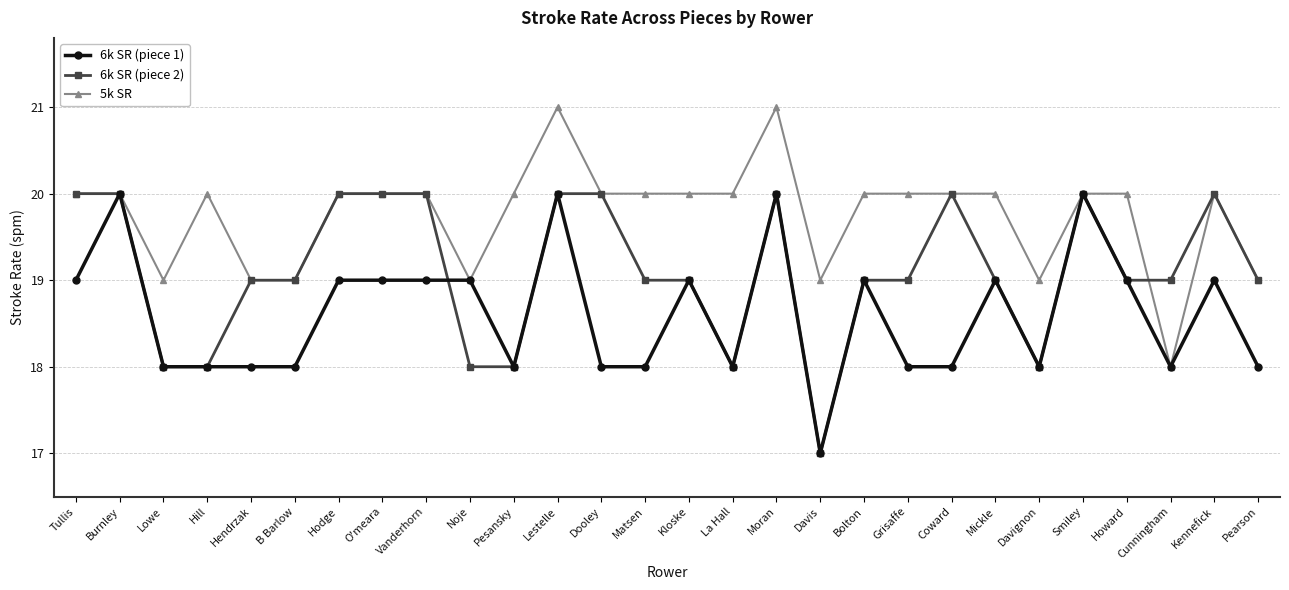

True or false: 6k SR (piece 1) has more than 2 points higher than both neighbors.

True